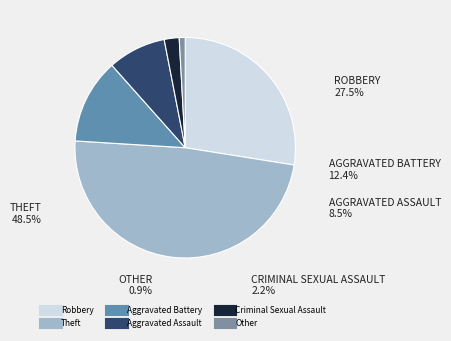

To the nearest percent, what portion does Aggravated Assault represent?

9%